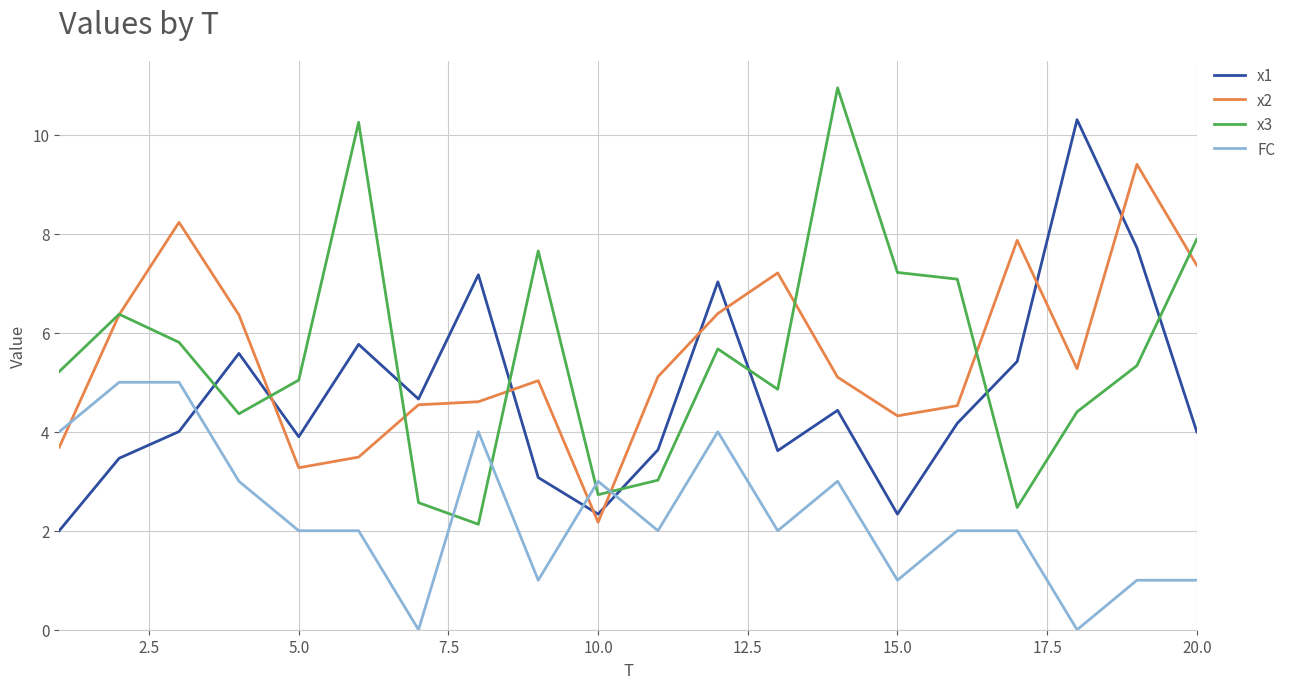

What is the maximum value shown in the chart?

10.9